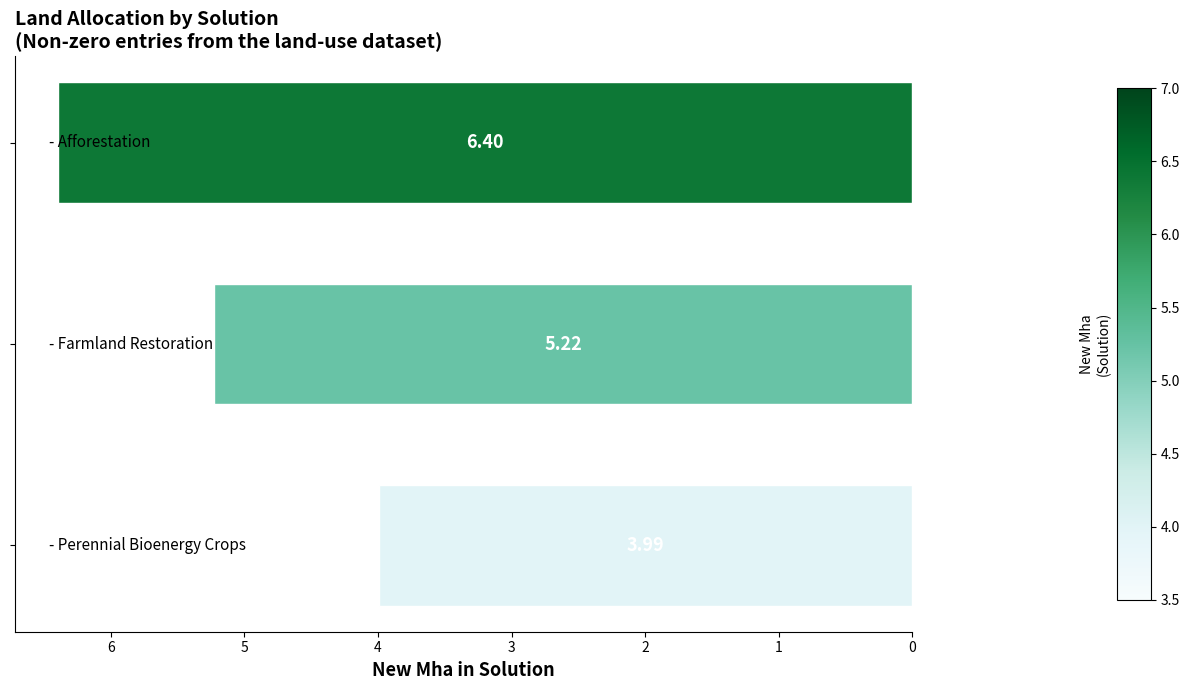

What is the sum of all values?

15.6